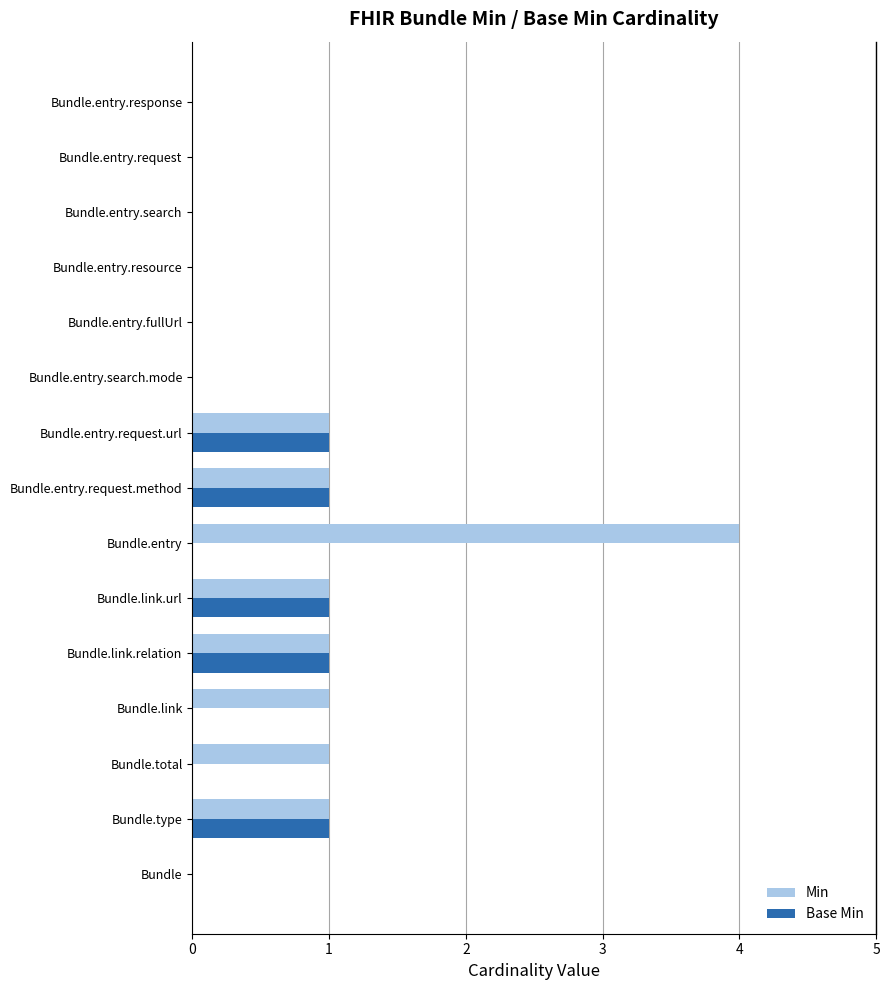

Which series has the largest range (max minus min)?

Min